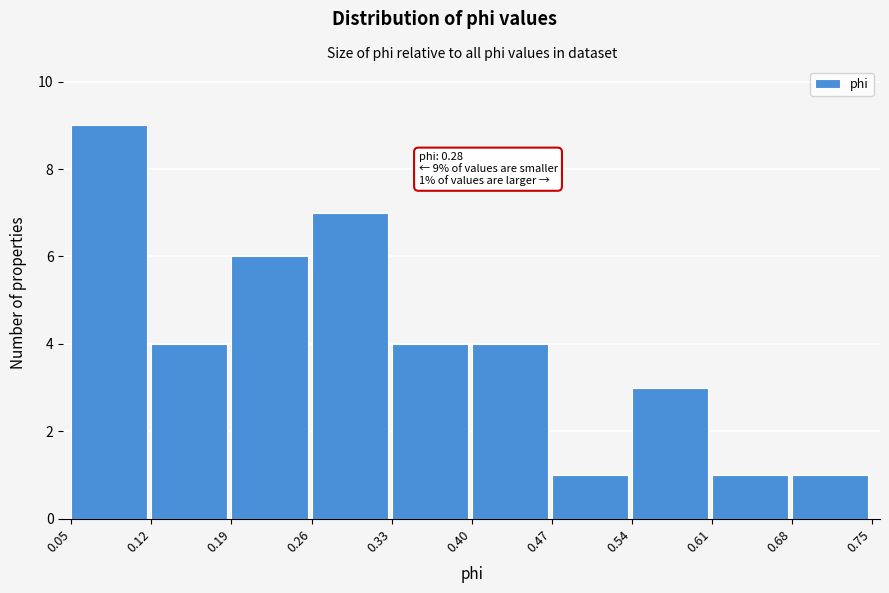

Which range on the x-axis has the tallest bar?

0.05 to 0.12